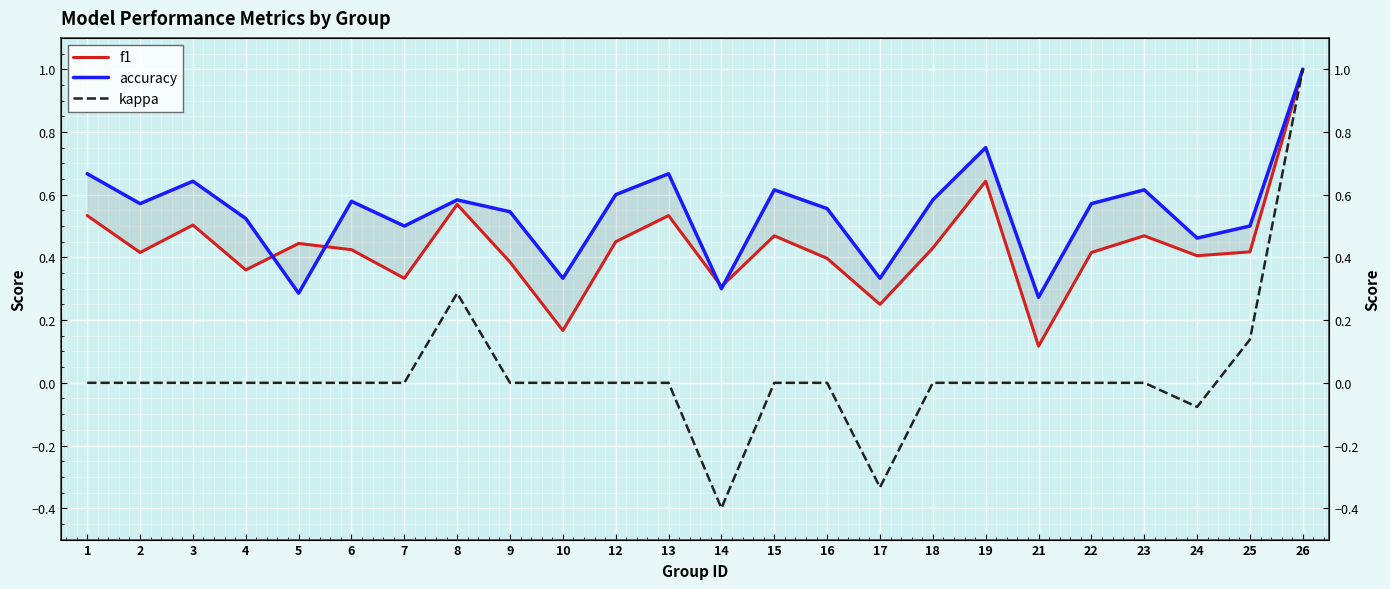

At how many categories does at least one series exceed 0?

24